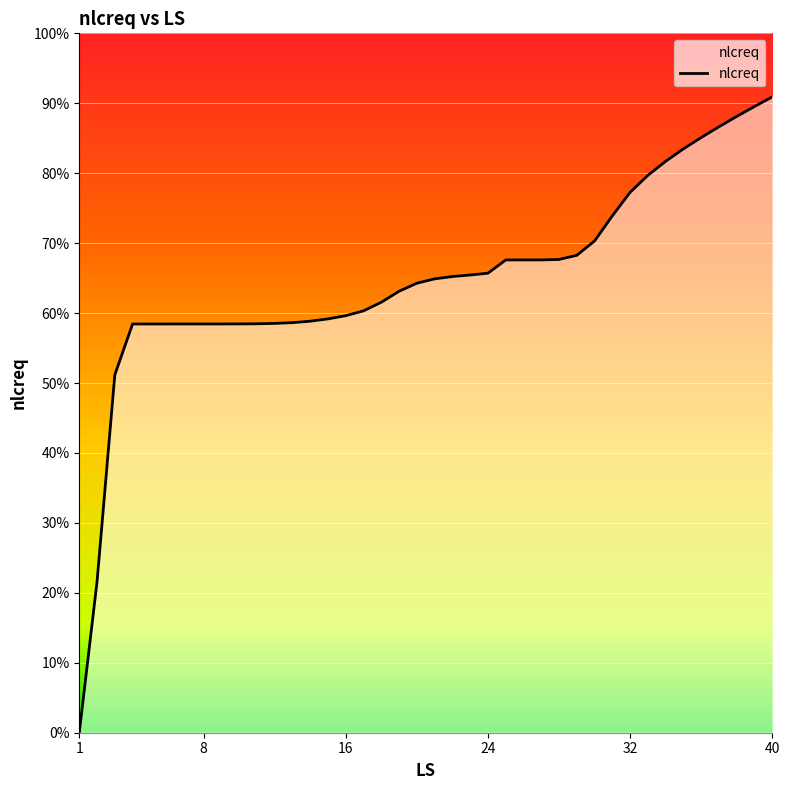

Does the chart have visible grid lines?

Yes